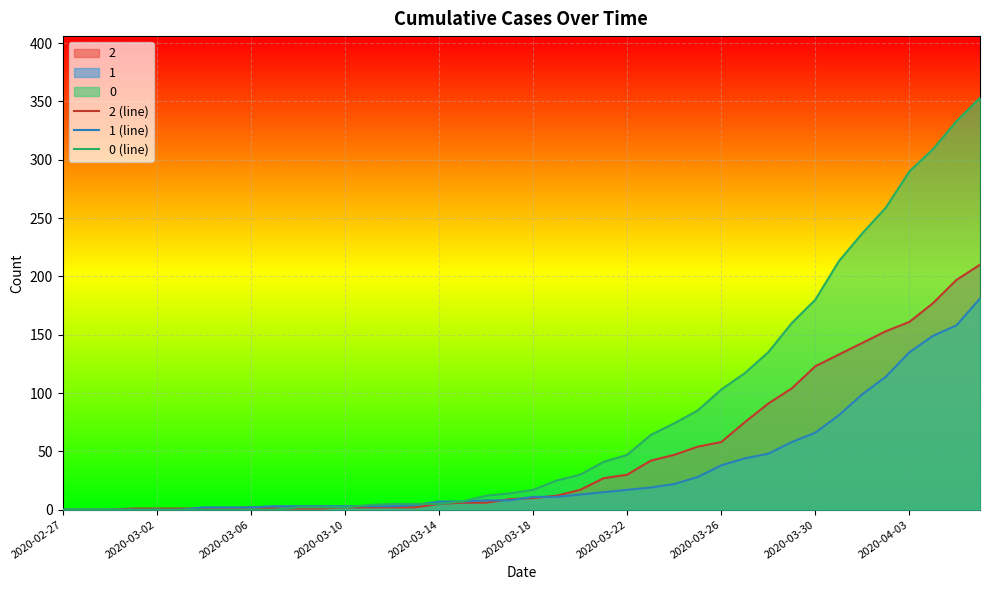

Reading left to right, what are all the values shown in this chart?

2 (line): 0	0	0	1	1	1	1	1	2	1	1	1	2	2	2	2	5	6	6	9	10	12	17	27	30	42	47	54	58	75	91	104	123	133	143	153	161	177	197	210
1 (line): 0	0	0	0	0	0	2	2	2	3	3	3	3	3	3	4	7	7	8	8	11	11	13	15	17	19	22	28	38	44	48	58	66	81	99	114	135	149	158	181
0 (line): 0	0	0	0	0	0	0	0	0	0	2	2	2	4	5	5	5	7	12	14	17	25	30	41	47	64	74	85	103	117	135	160	180	213	237	259	290	309	333	353